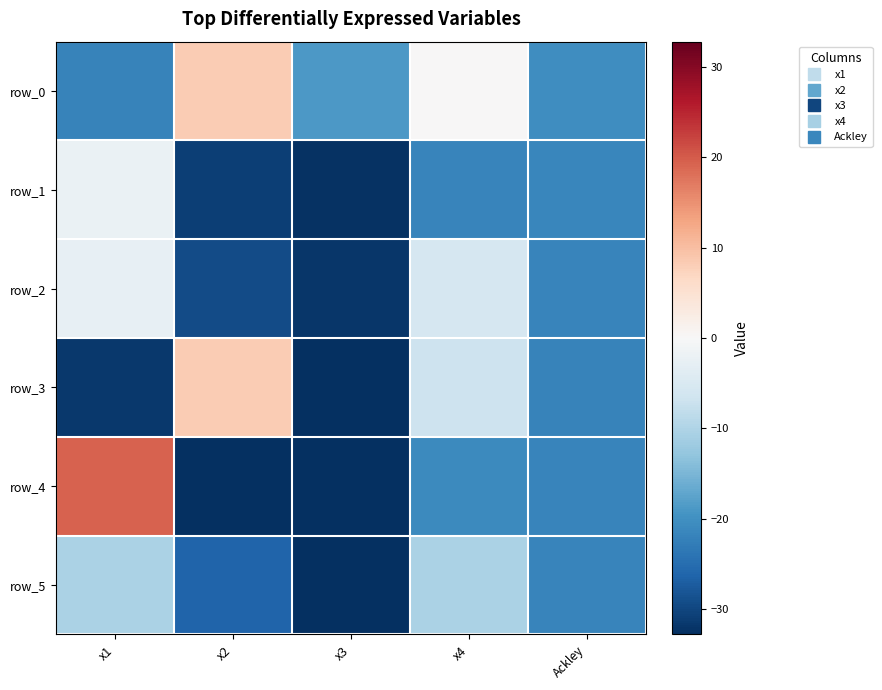

List the labels in order of row_4 value, largest first.

x1, x4, Ackley, x3, x2